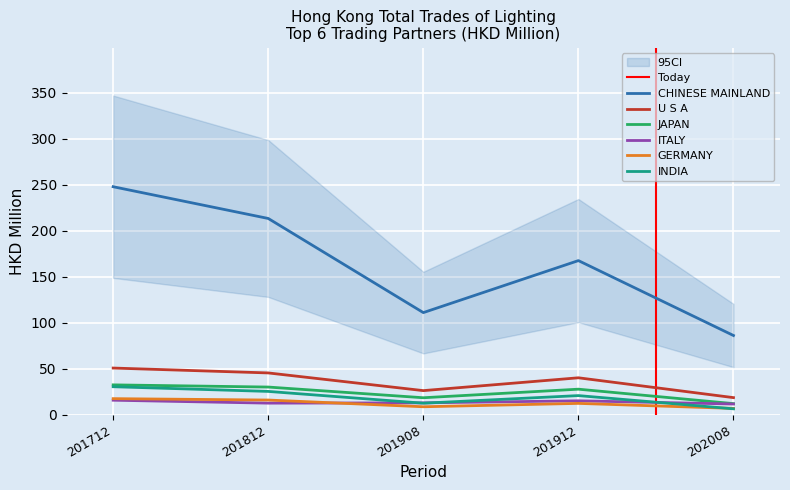

Reading left to right, extract all data points from this chart.

CHINESE MAINLAND: 201712=248.0	201812=213.4	201908=111.0	201912=167.6	202008=86.1
U S A: 201712=50.6	201812=45.3	201908=26.1	201912=40.0	202008=18.5
JAPAN: 201712=32.3	201812=30.0	201908=18.3	201912=27.6	202008=11.9
ITALY: 201712=15.6	201812=12.5	201908=12.8	201912=15.0	202008=11.5
GERMANY: 201712=17.3	201812=15.8	201908=8.5	201912=12.2	202008=6.7
INDIA: 201712=30.3	201812=25.2	201908=12.4	201912=20.7	202008=6.3